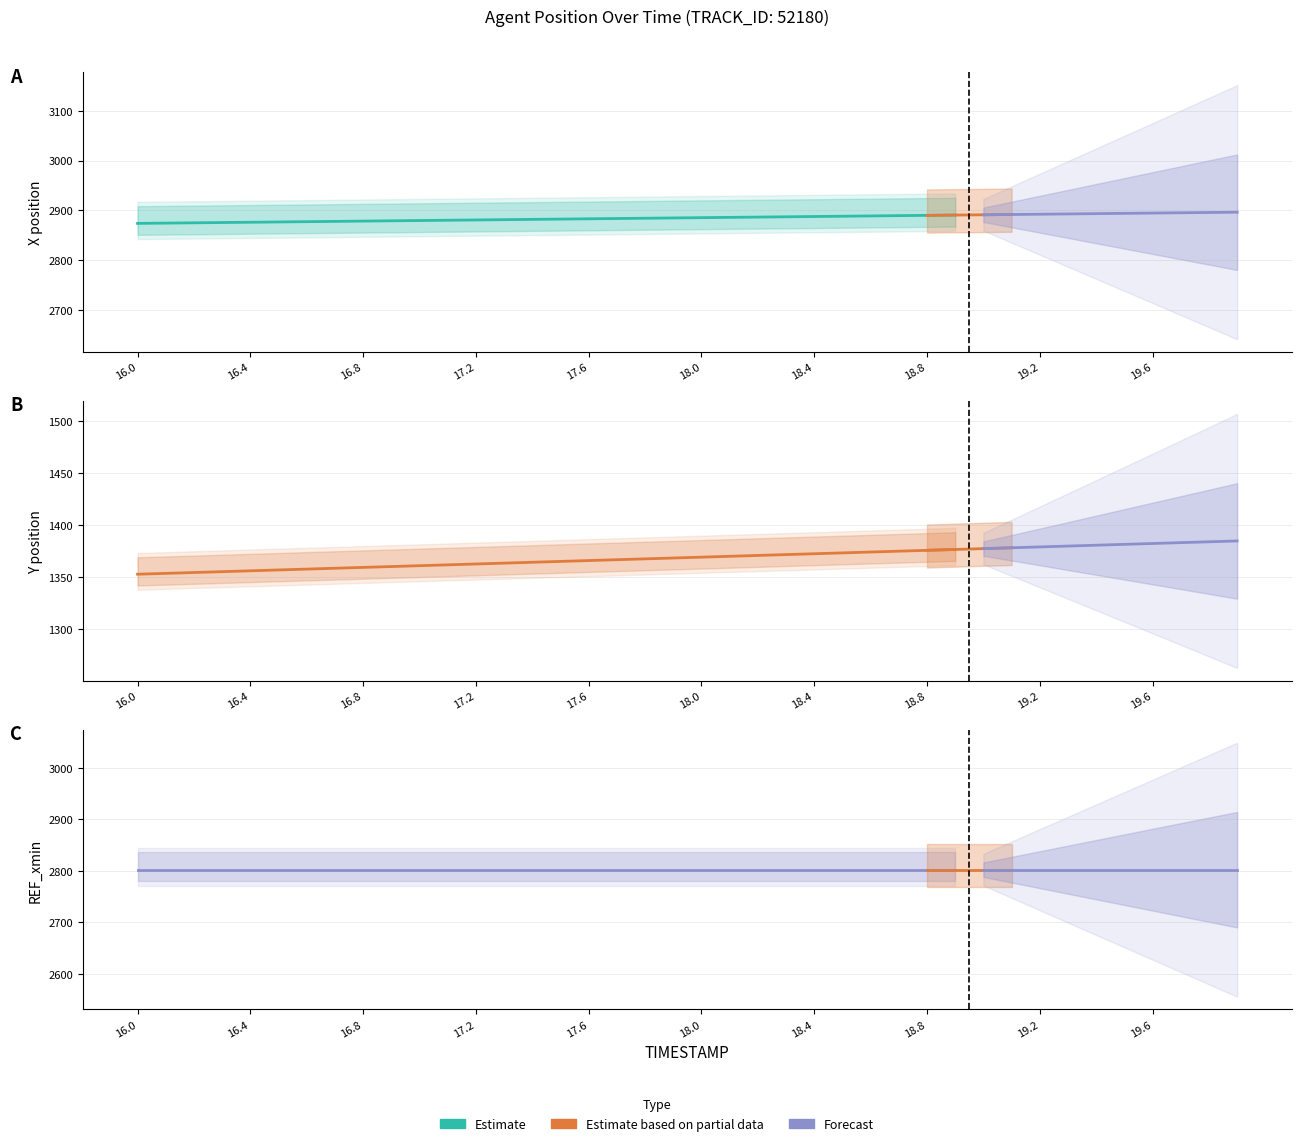

What is the value of the Y point at the 36th from the left?

1381.7